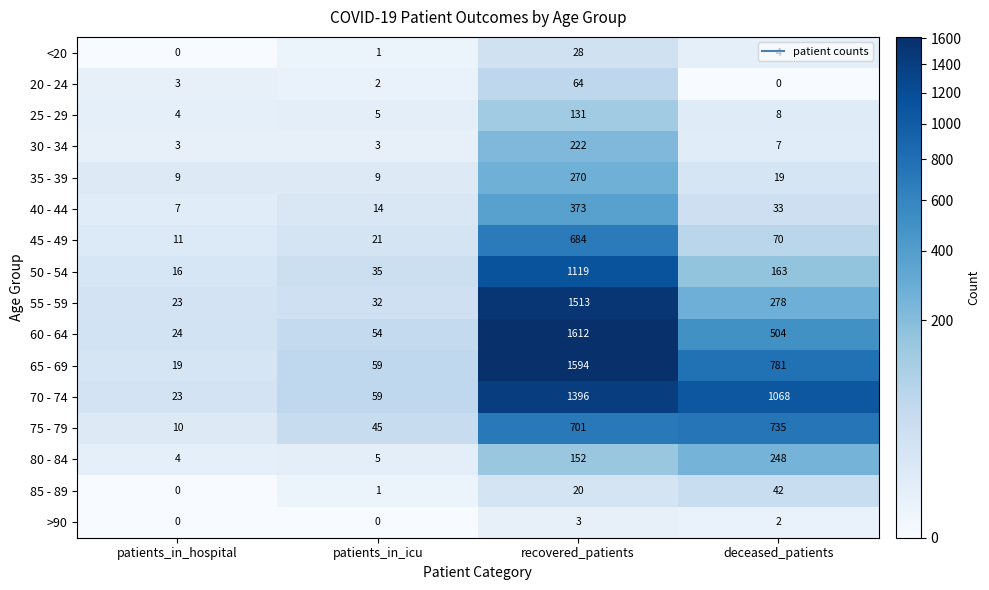

Is it true that 40 - 44 equals 373 at recovered_patients?

True